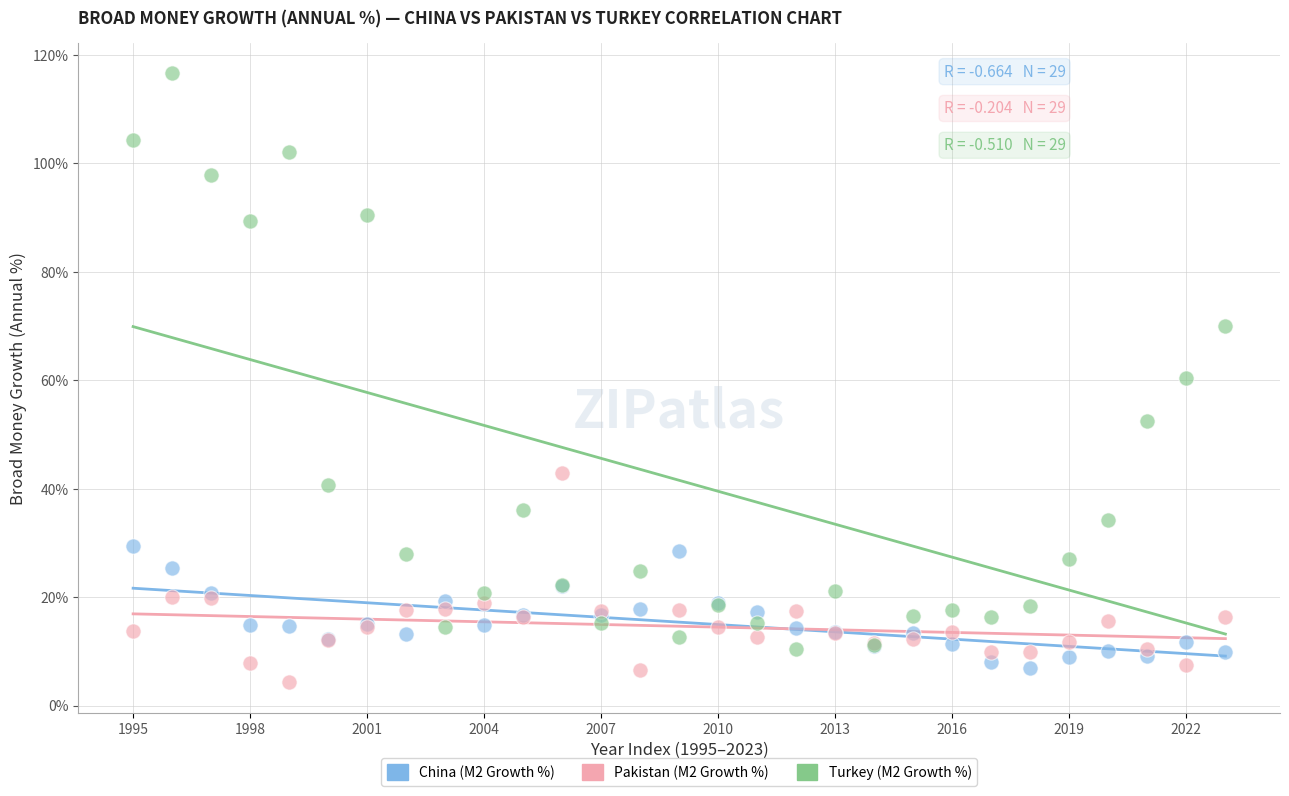

What are all the series names shown in the legend?

China (M2 Growth %), Pakistan (M2 Growth %), Turkey (M2 Growth %)